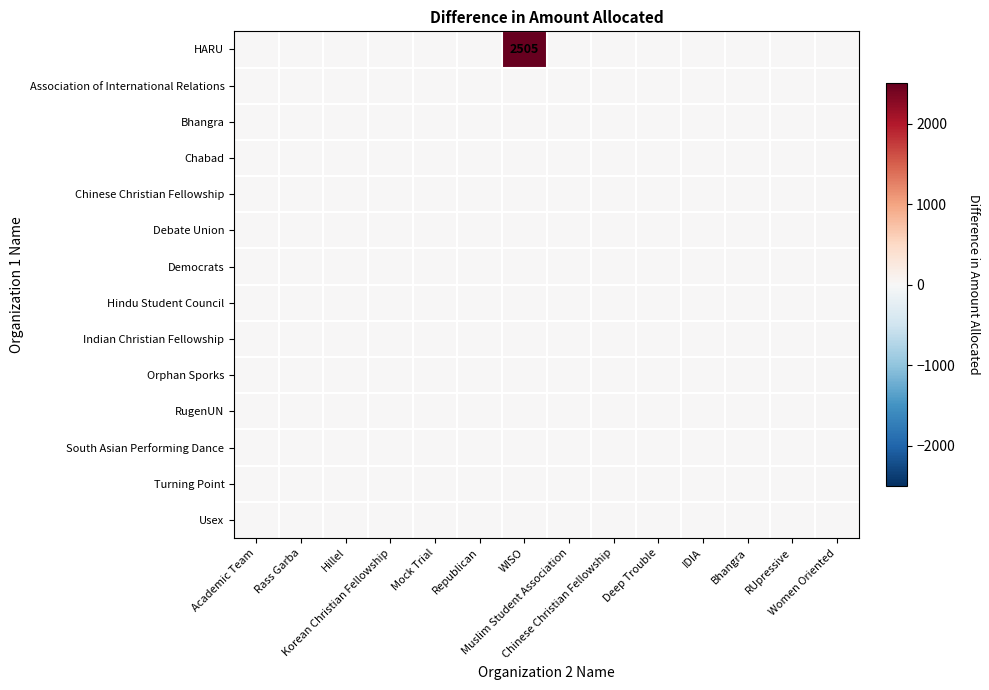

How many categories are shown in the chart?

14